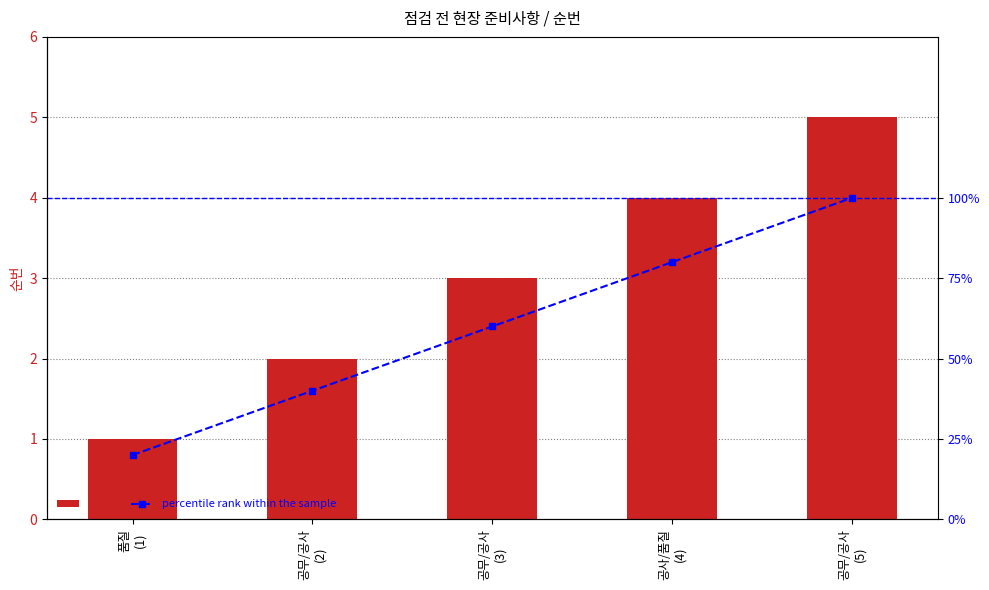

Which series changed the most between 품질
(1) and 공무/공사
(3)?

percentile rank within the sample